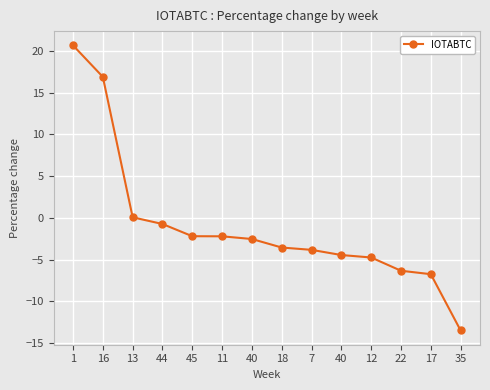

How many distinct data groups are displayed?

1